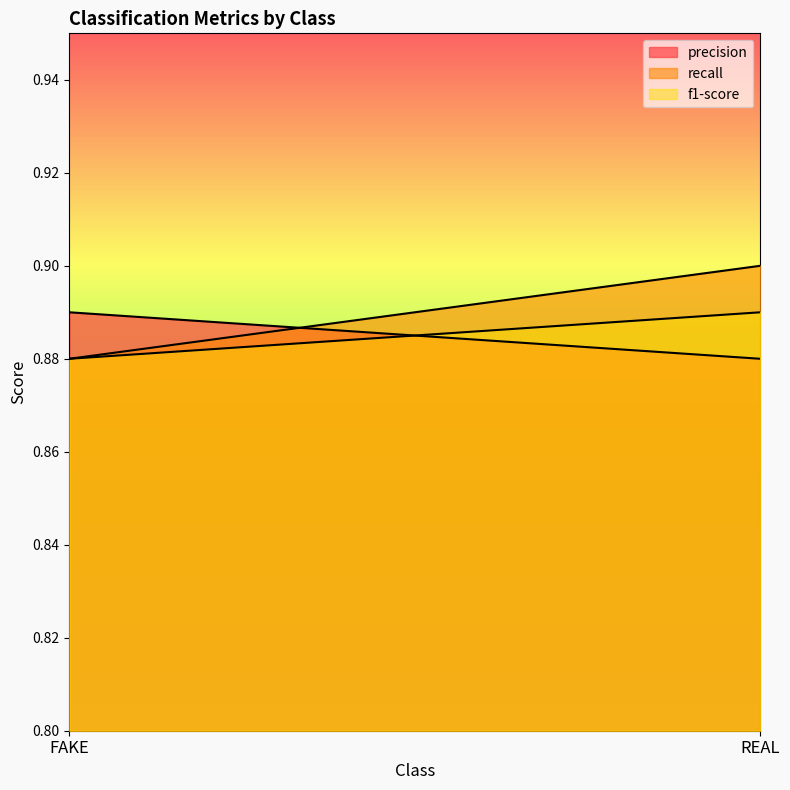

Is the value of precision at REAL greater than the value of f1-score at REAL?

No